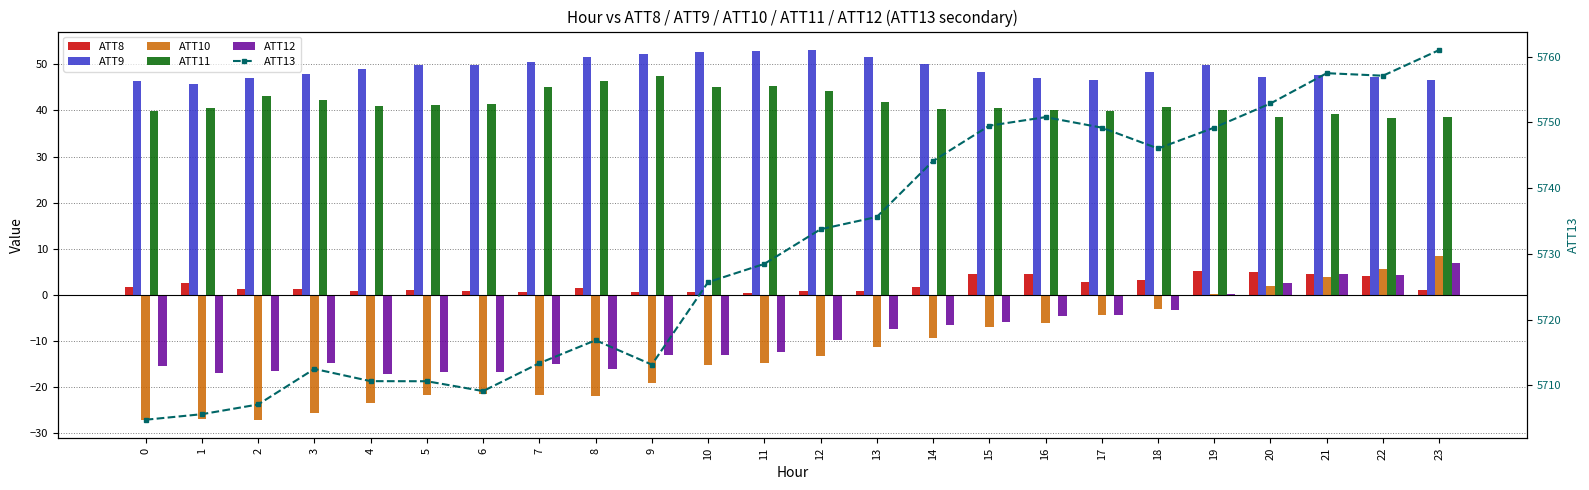

At which label is ATT8 closest to 2?

14